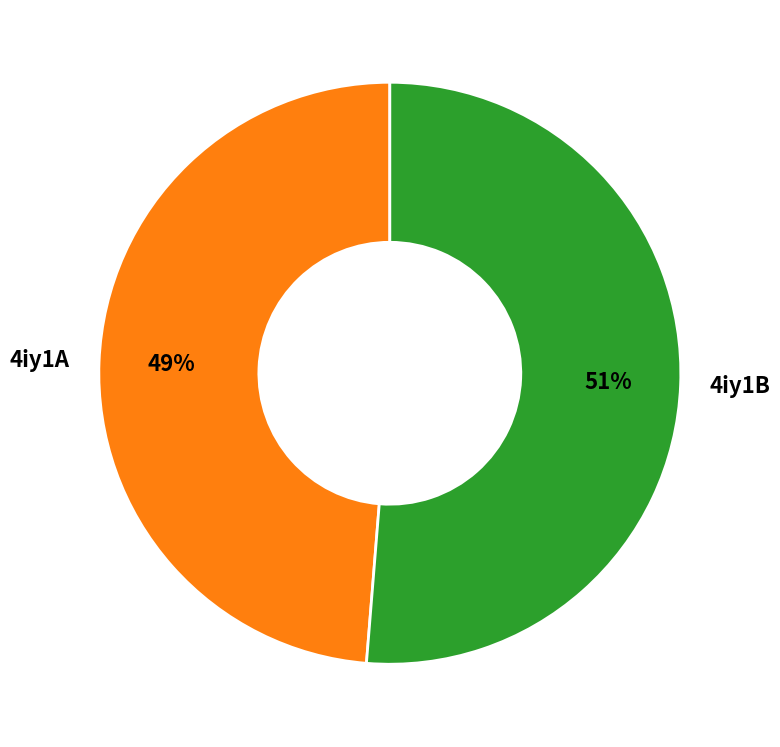

To the nearest percent, what percentage of the pie is 4iy1B?

51%